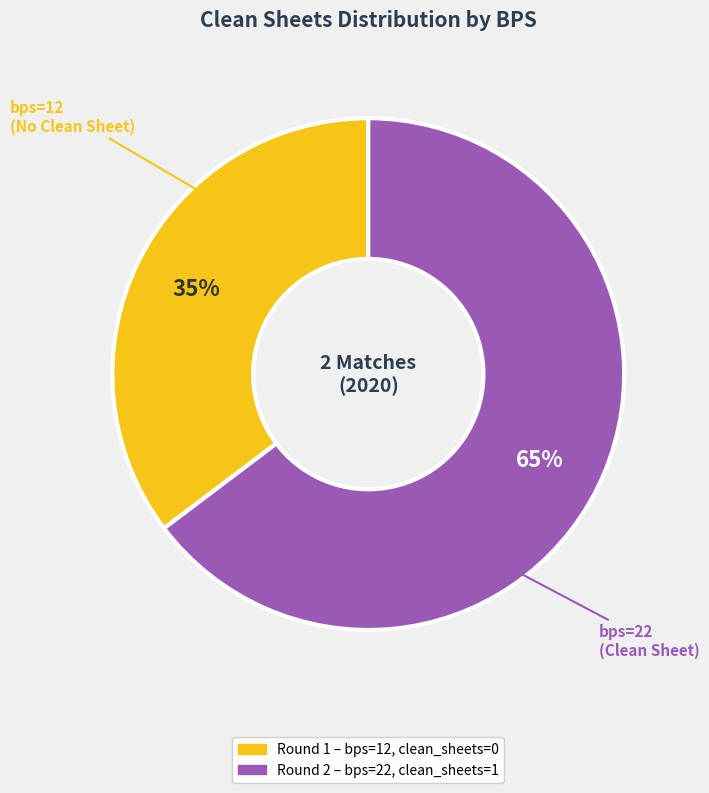

To the nearest percent, what is the average slice percentage?

50%